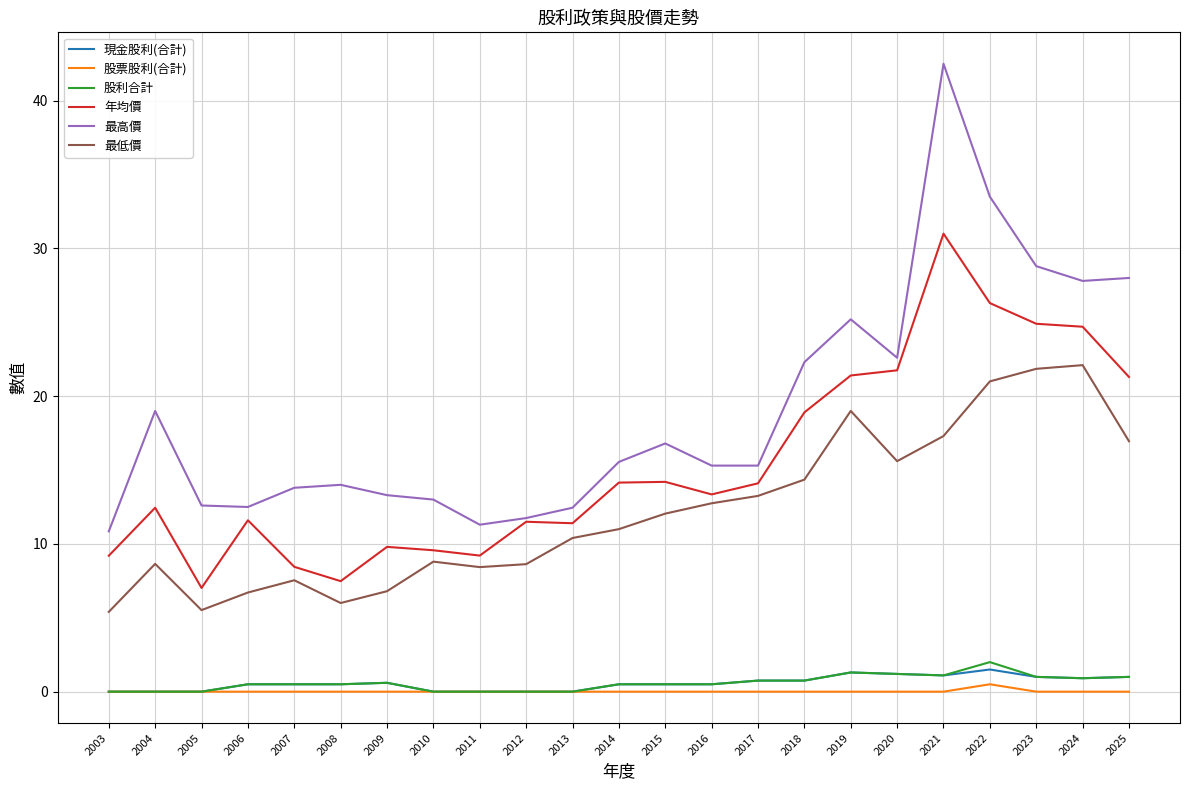

Does the chart display data point markers on the line(s)?

No